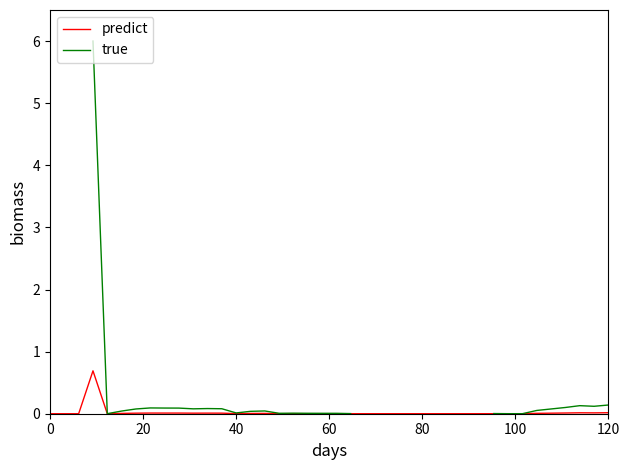

What is the maximum value for predict?

0.7